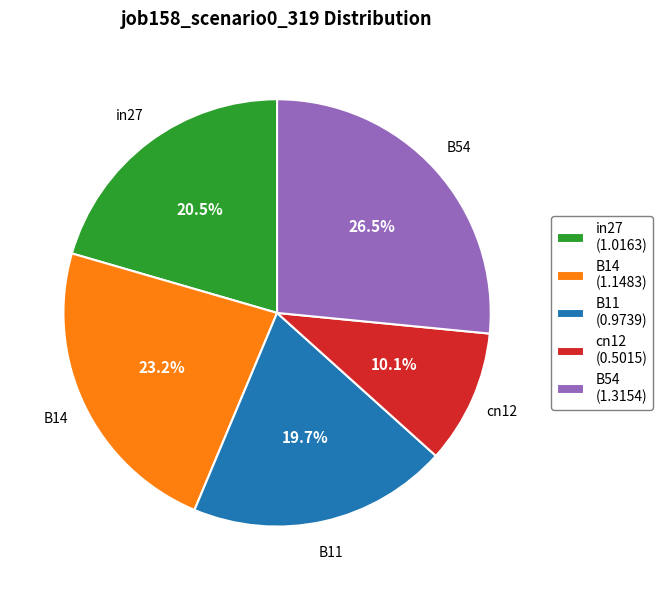

What is the smallest slice in the pie chart?

cn12